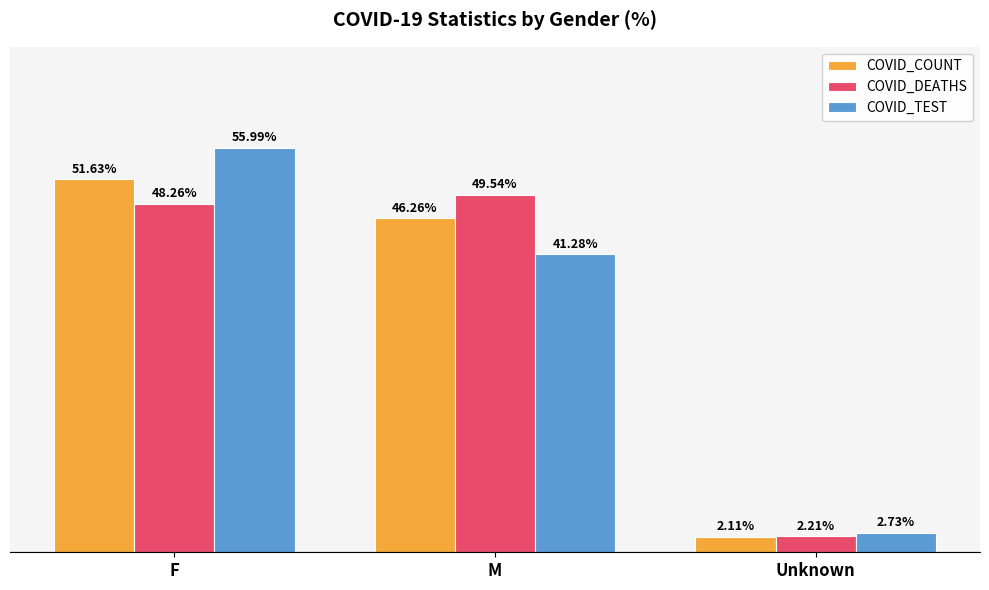

Is the value of COVID_COUNT at M greater than the value of COVID_TEST at M?

Yes